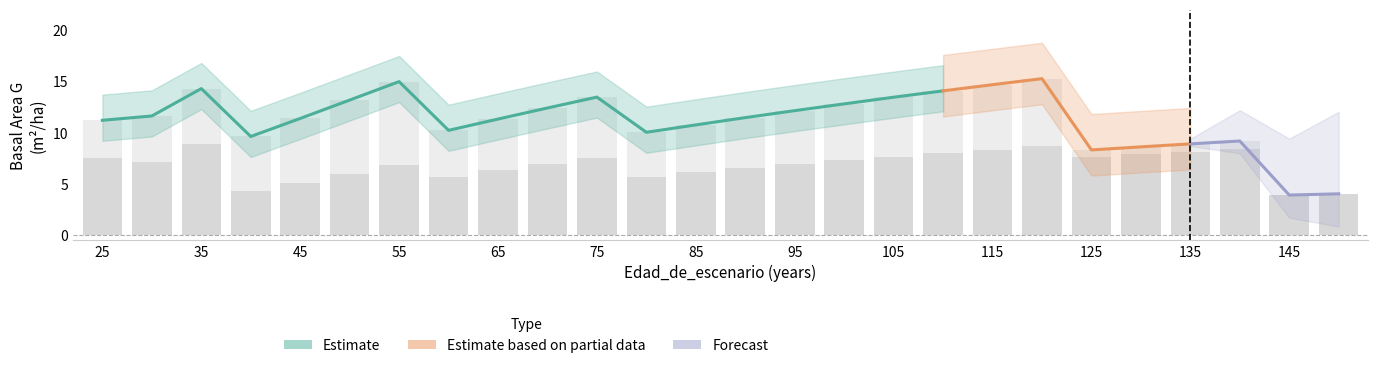

Reading right to left, extract all data points from this chart.

G_sp1: 150=4.0	145=3.9	140=8.4	135=8.2	130=7.9	125=7.6	120=8.7	115=8.3	110=8.0	105=7.7	100=7.3	95=6.9	90=6.5	85=6.1	80=5.7	75=7.6	70=7.0	65=6.3	60=5.7	55=6.9	50=6.0	45=5.1	40=4.3	35=8.9	30=7.1	25=7.5
G_sp2: 150=0.0	145=0.0	140=0.8	135=0.8	130=0.7	125=0.7	120=6.6	115=6.3	110=6.1	105=5.8	100=5.5	95=5.2	90=4.9	85=4.6	80=4.3	75=5.9	70=5.5	65=5.0	60=4.5	55=8.1	50=7.2	45=6.3	40=5.3	35=5.4	30=4.5	25=3.7